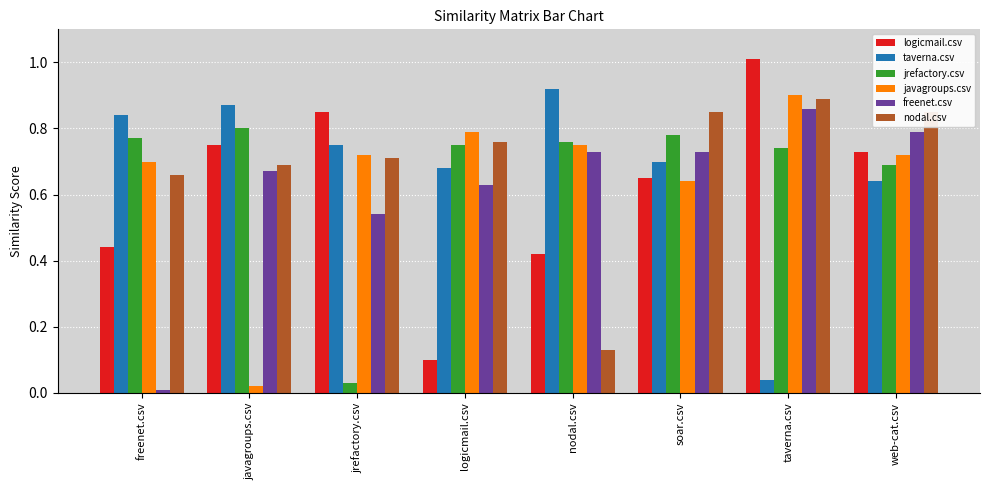

Does the chart contain any negative values?

No